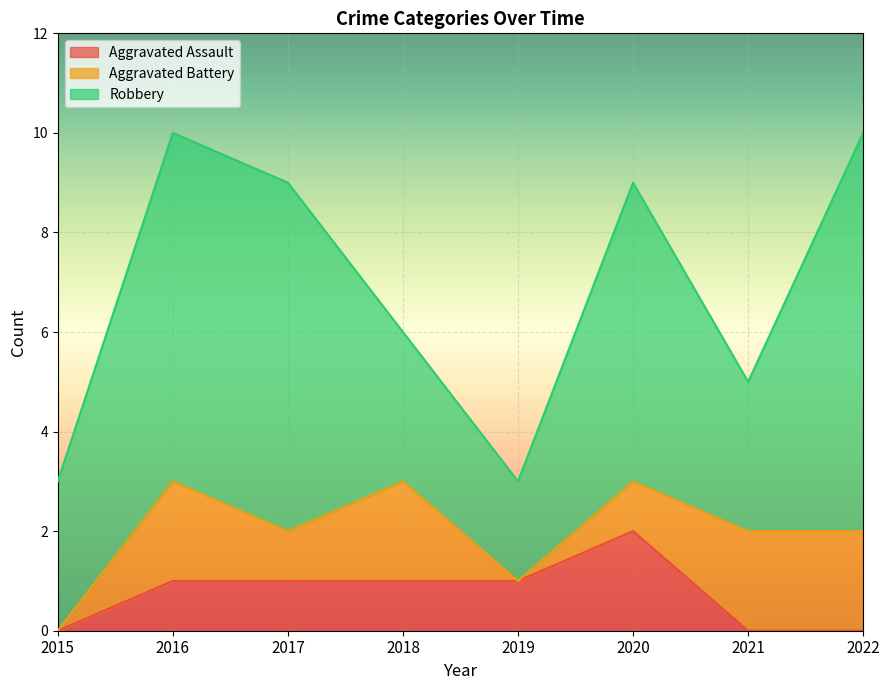

True or false: Robbery and Aggravated Assault intersect in this chart.

False